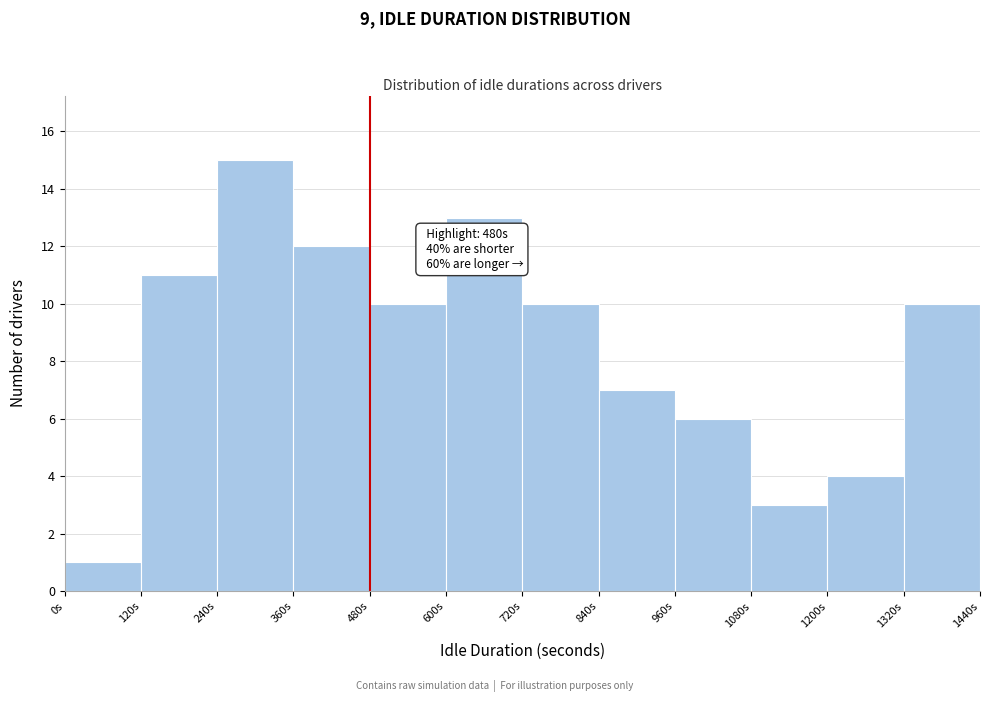

Which range on the x-axis has the tallest bar?

240 to 360